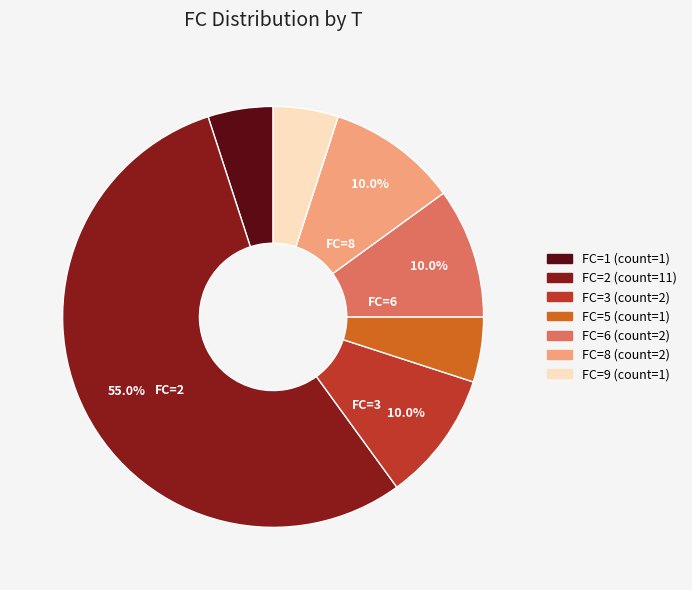

Does any single category account for the majority?

Yes